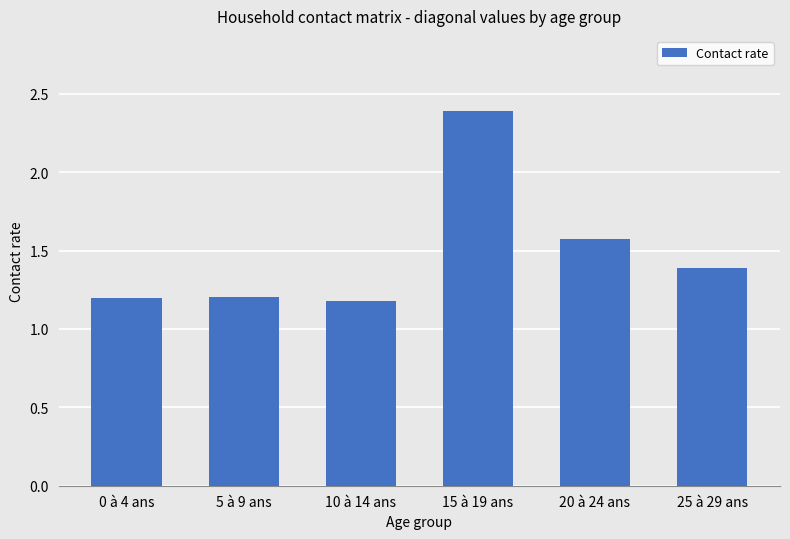

What is the minimum value shown in the chart?

1.2